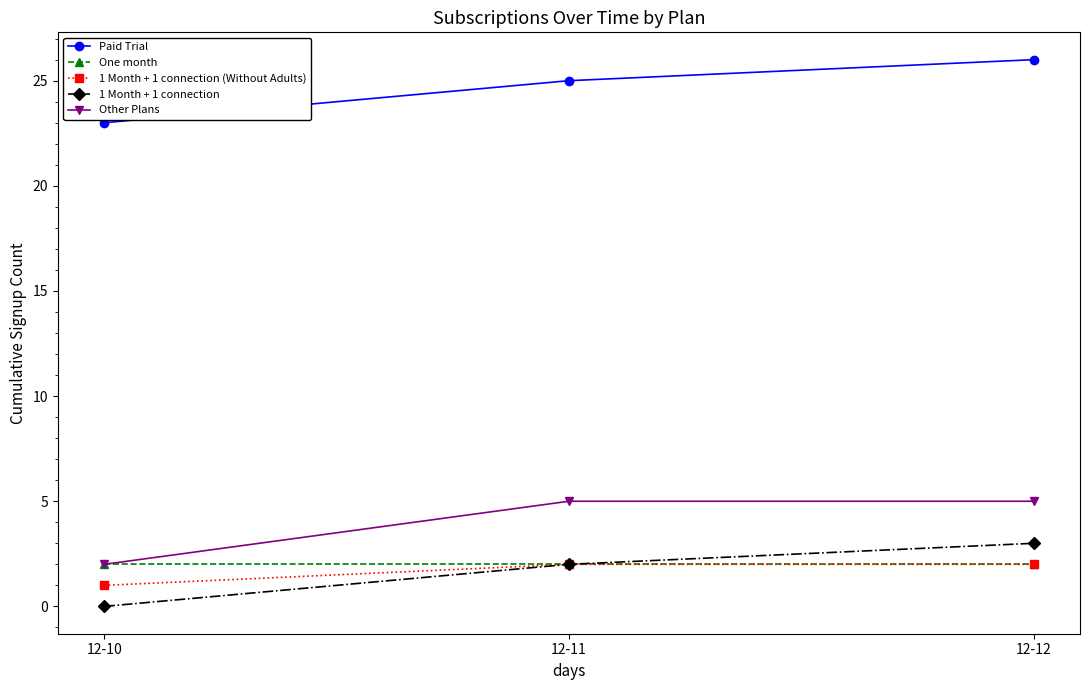

At how many categories does at least one series exceed 21?

3